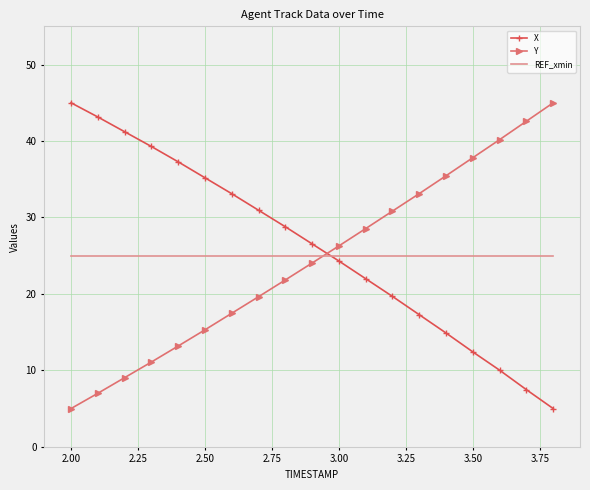

At how many categories does at least one series exceed 12?

19